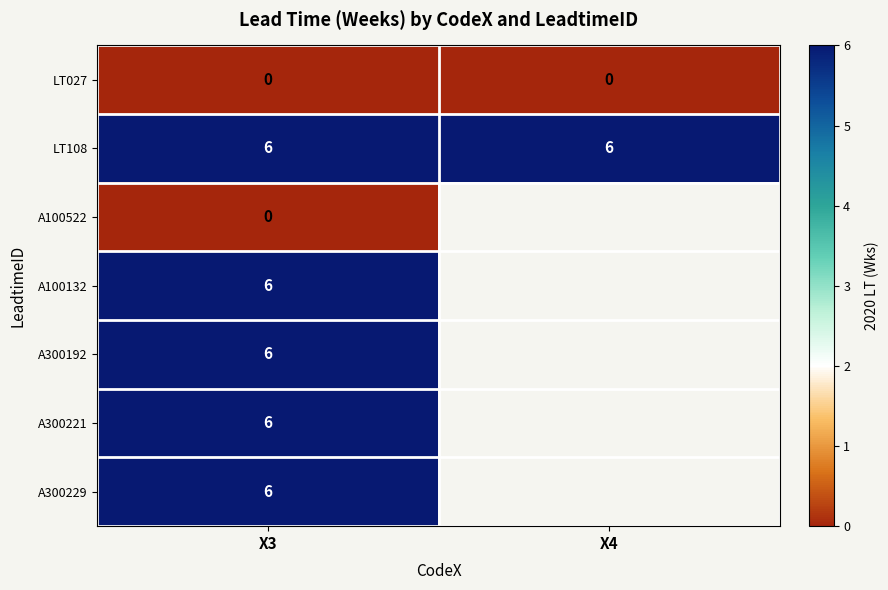

What is the maximum value shown in the chart?

6.0